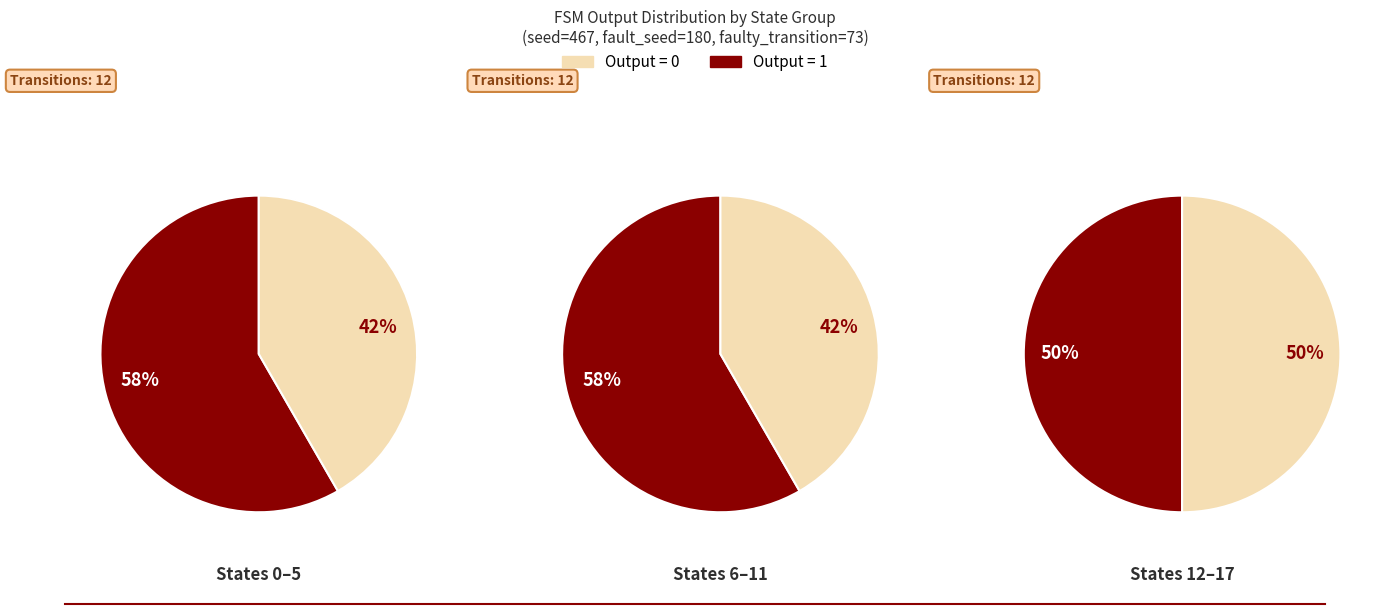

True or false: 12 accounts for 1% of the total.

False